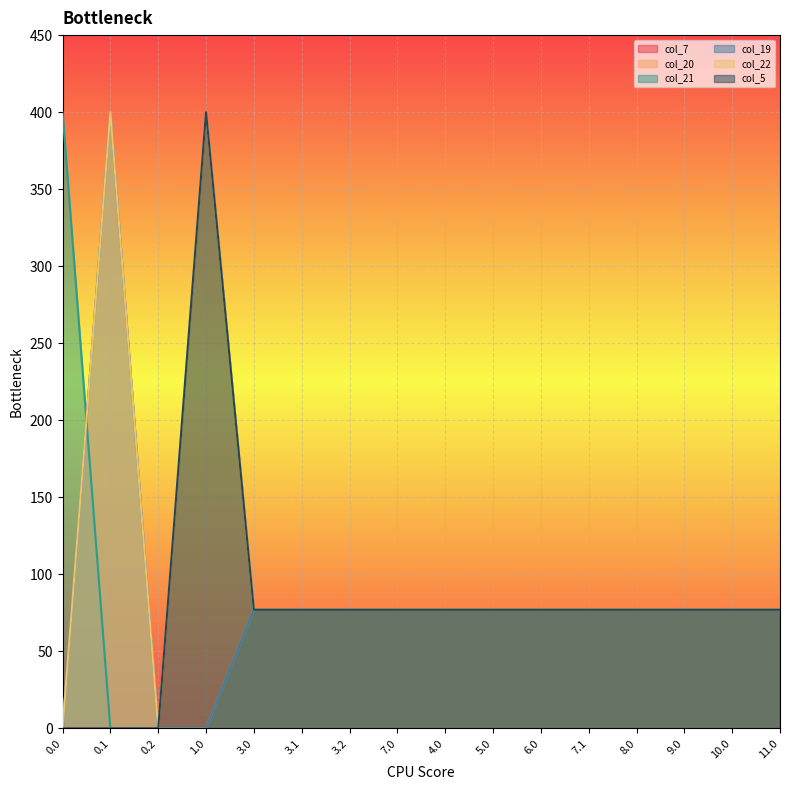

How many interior local valleys does the col_21 series have?

2